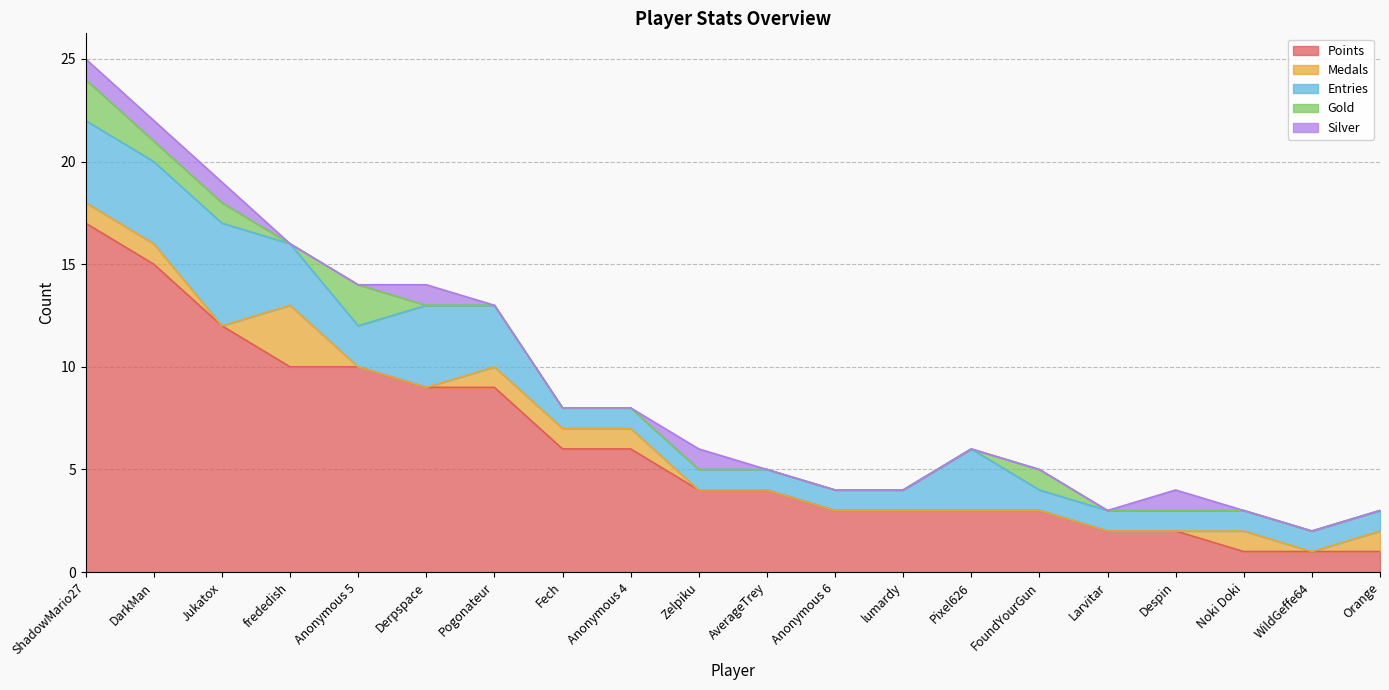

At which label is Entries closest to 3?

frededish